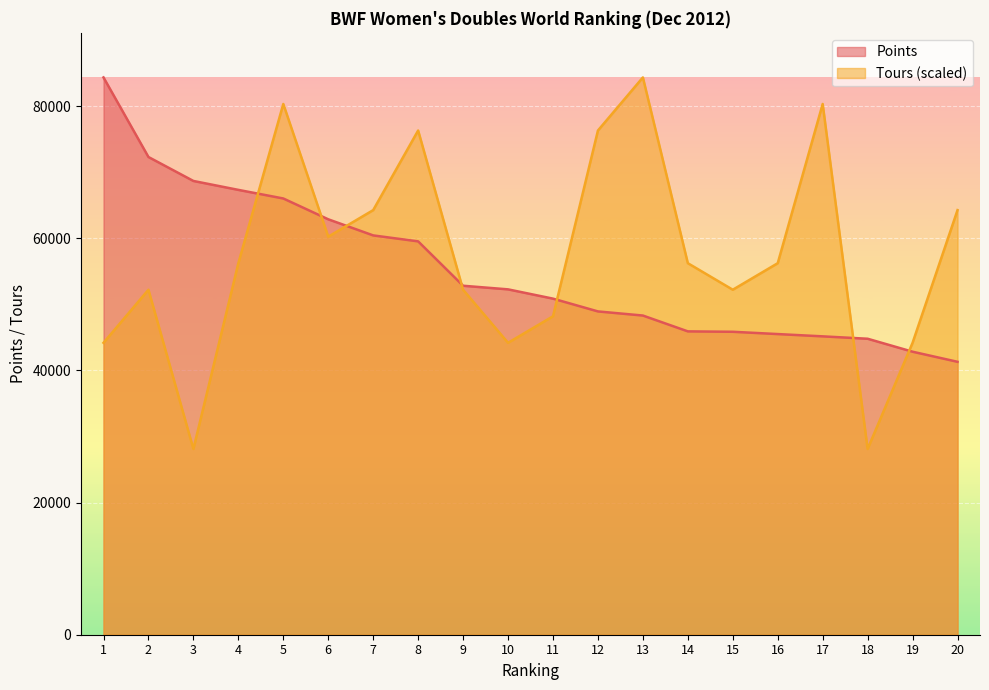

Where is the first local maximum for Tours?

2